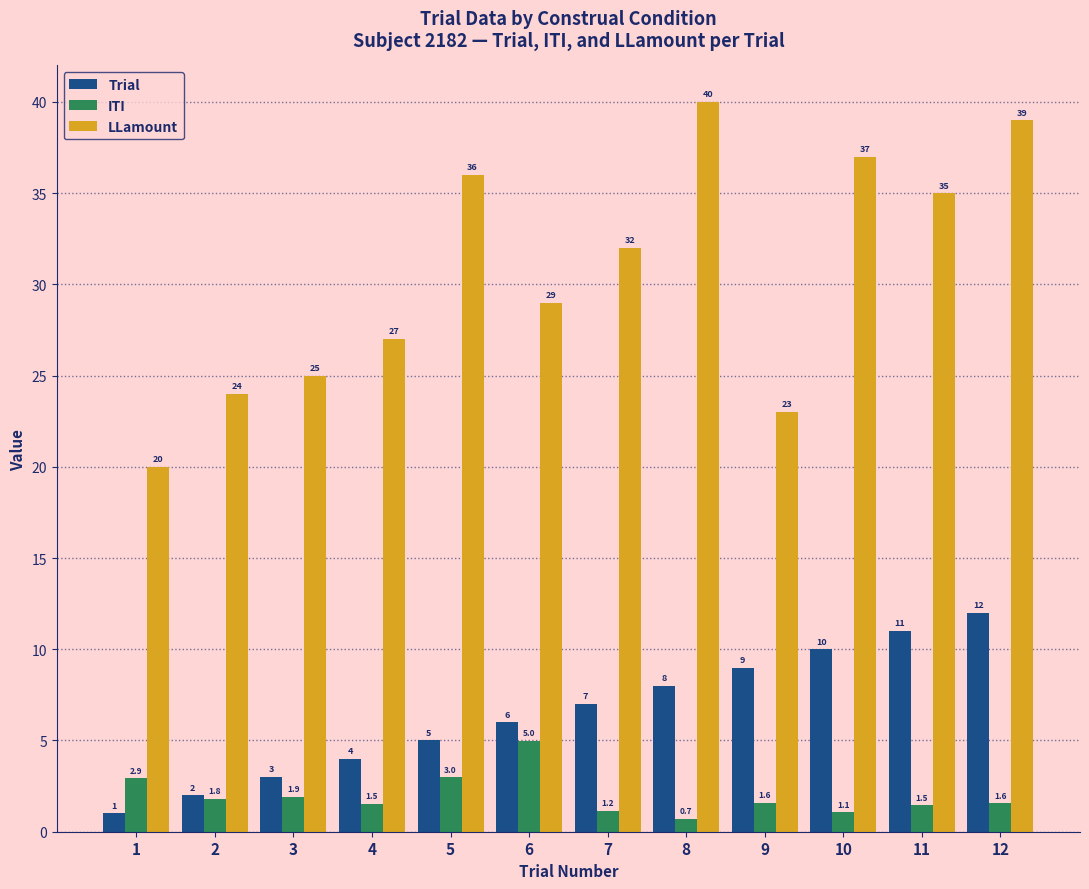

True or false: ITI has a value of 1.5 at 4.

True